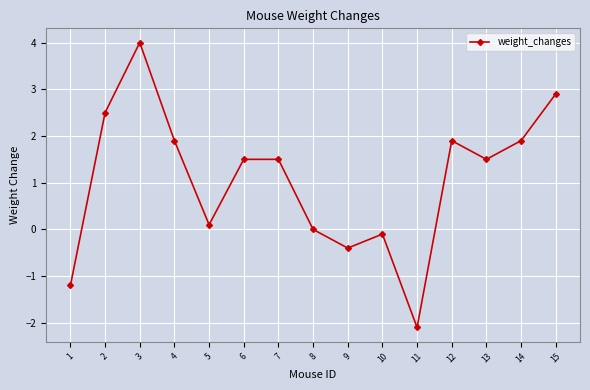

What is the difference between the maximum and second lowest values?

5.2